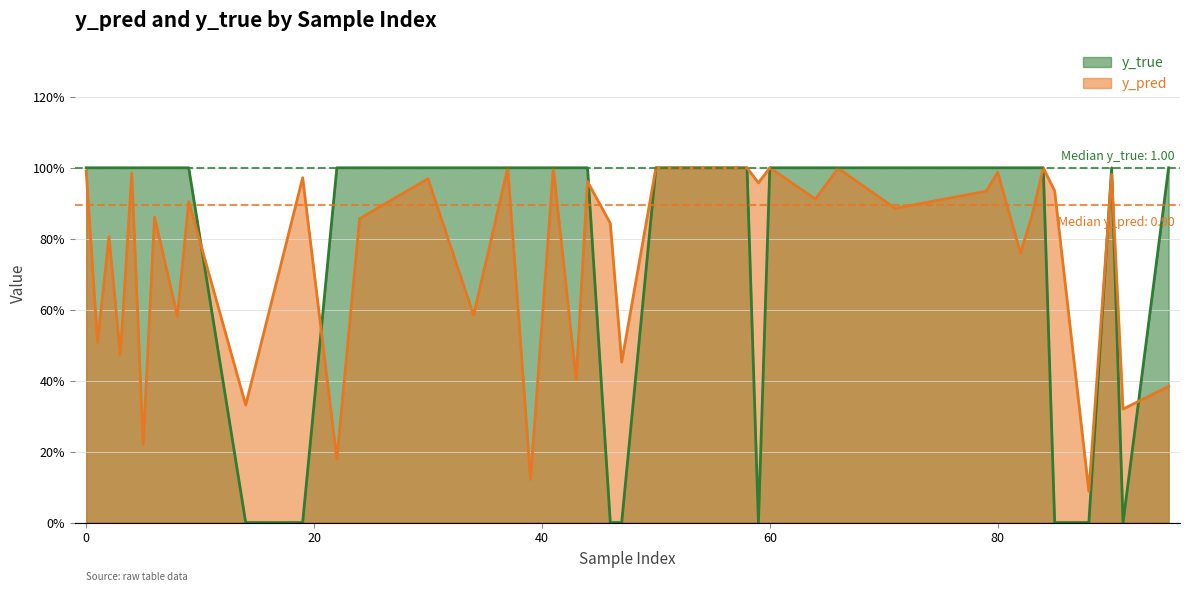

What is the average value of the y_true series?

0.8